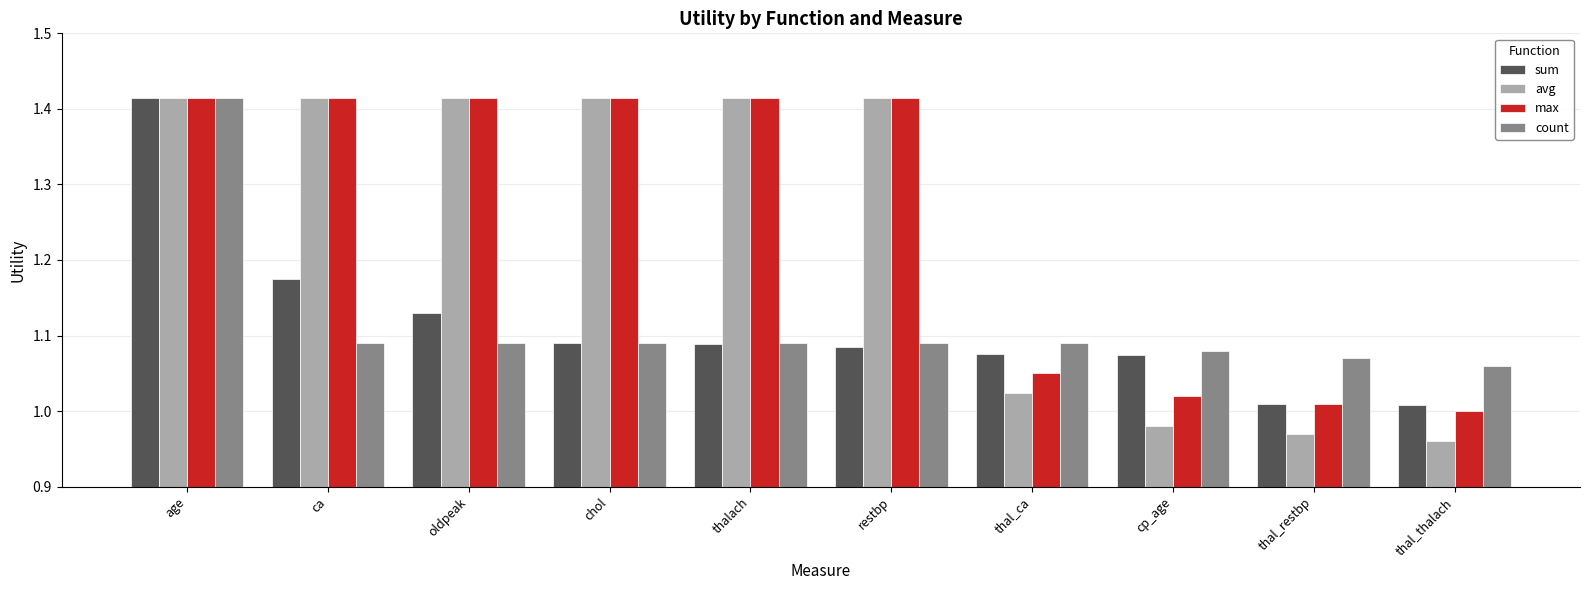

Is it true that sum equals 1.5 at oldpeak?

False